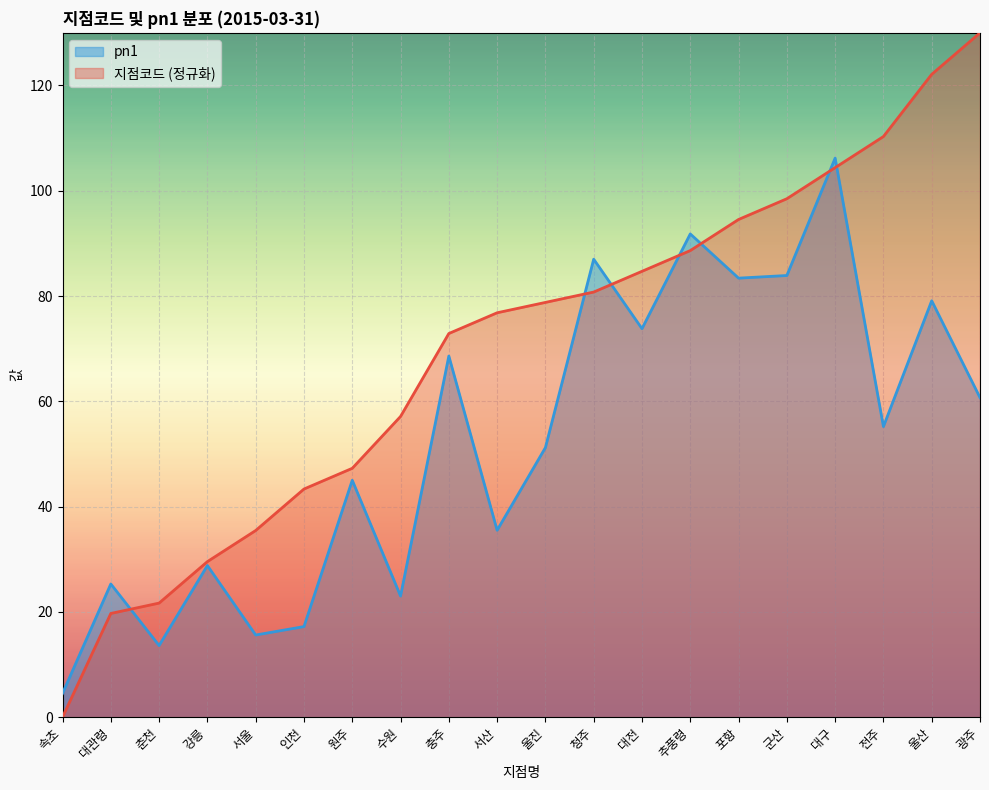

Which series has the largest range (max minus min)?

지점코드 (정규화)